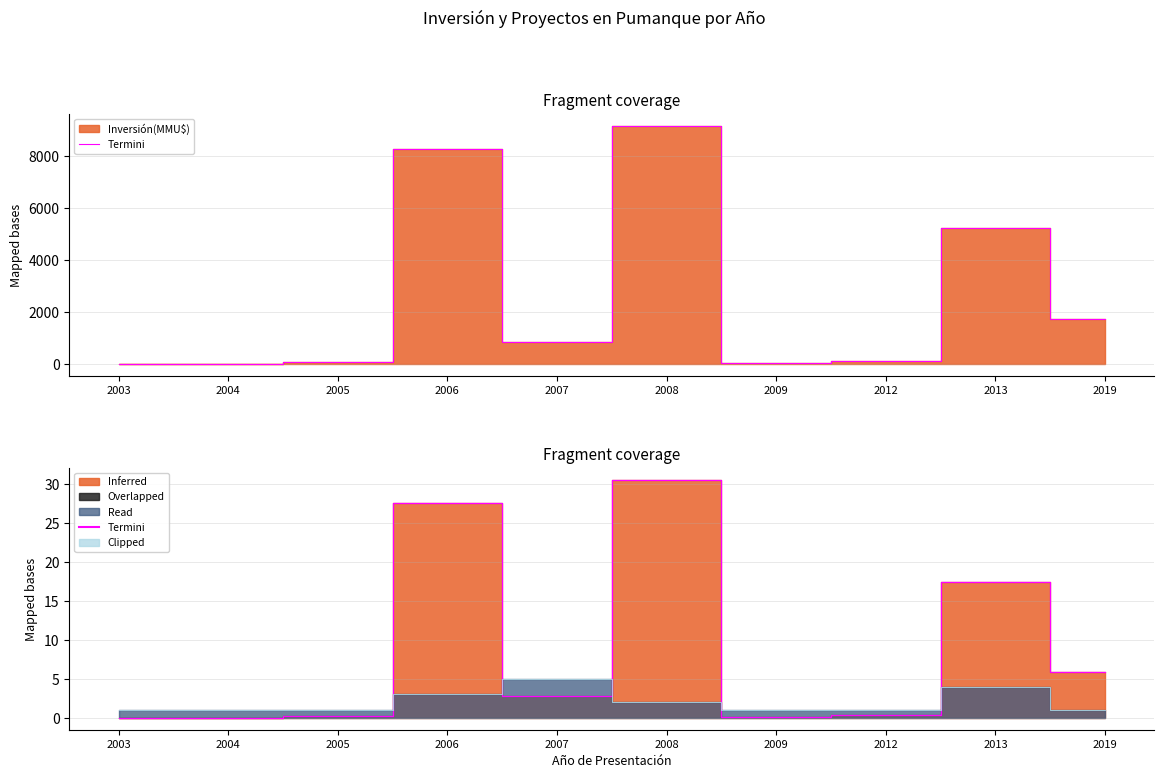

What is the value of the Clipped point at the 7th from the left?

1.0